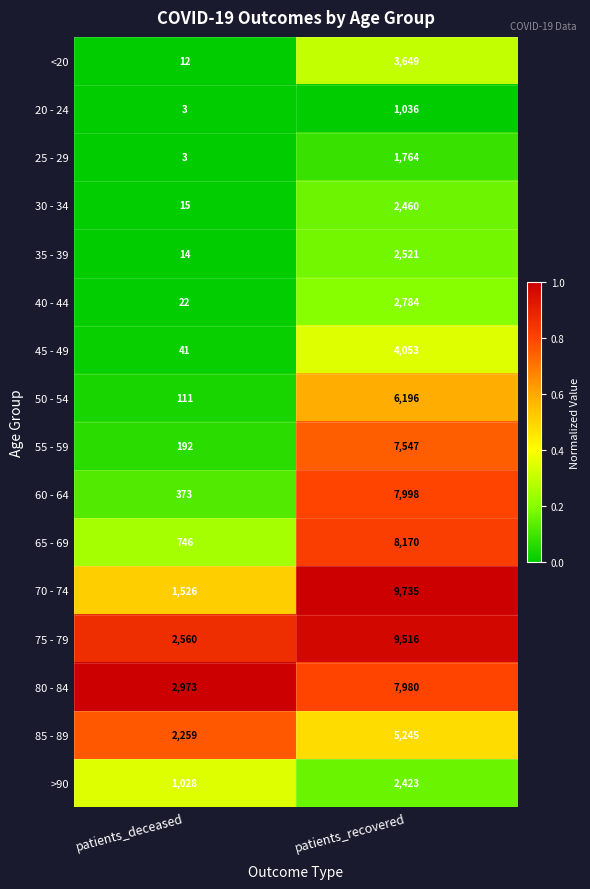

Which label corresponds to the largest value in the chart?

patients_recovered